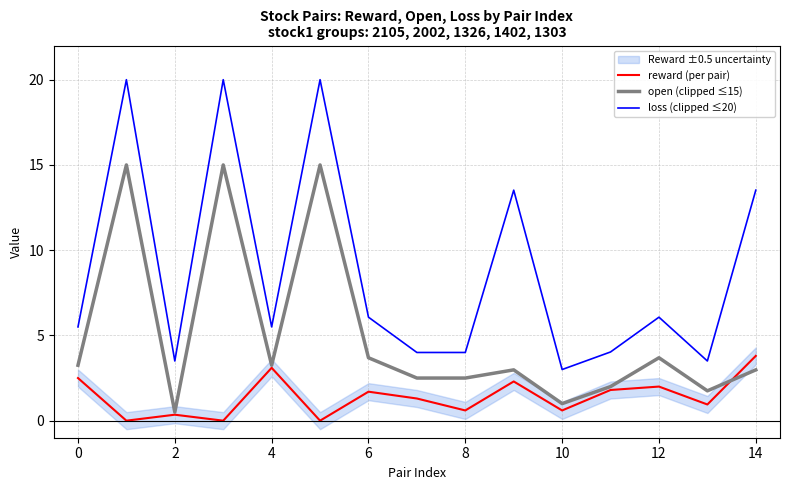

The open (clipped ≤15) series shows 1.0 at 10. True or false?

True